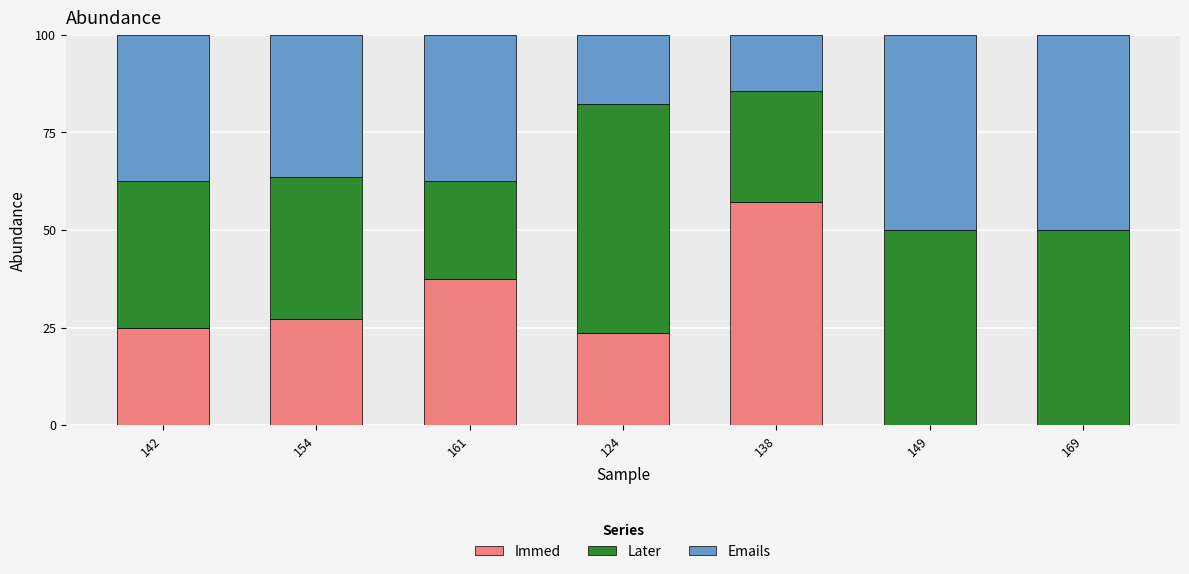

The value of Immed at 149 is 0.0. True or false?

True